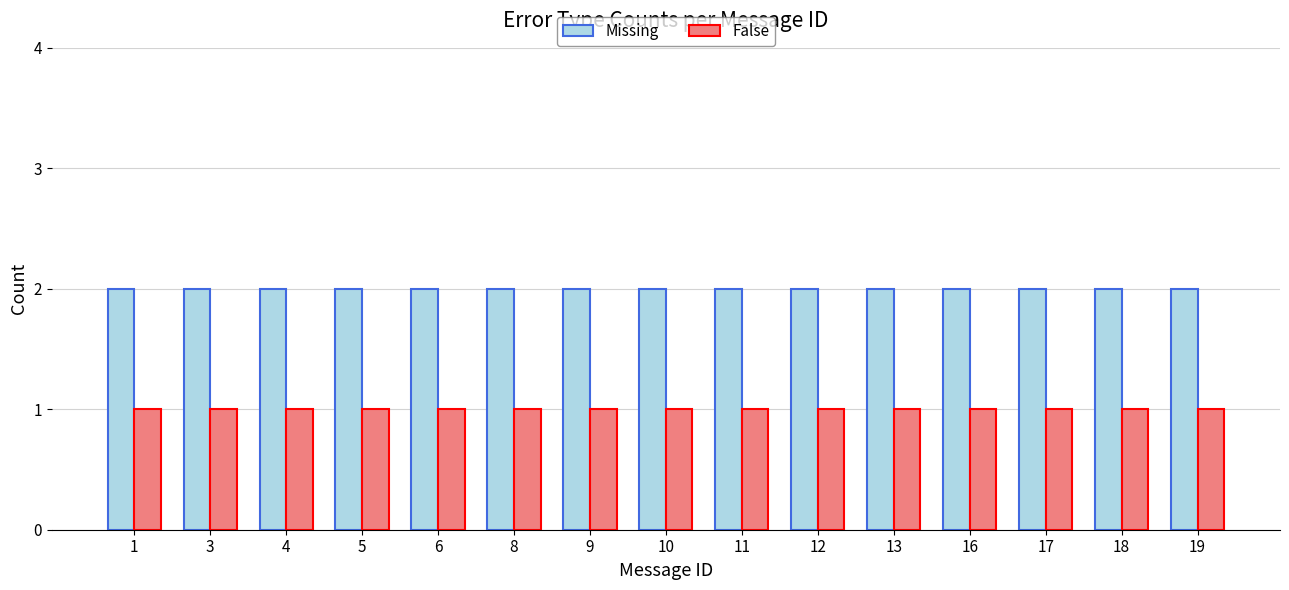

The Missing series shows 1 at 18. True or false?

False